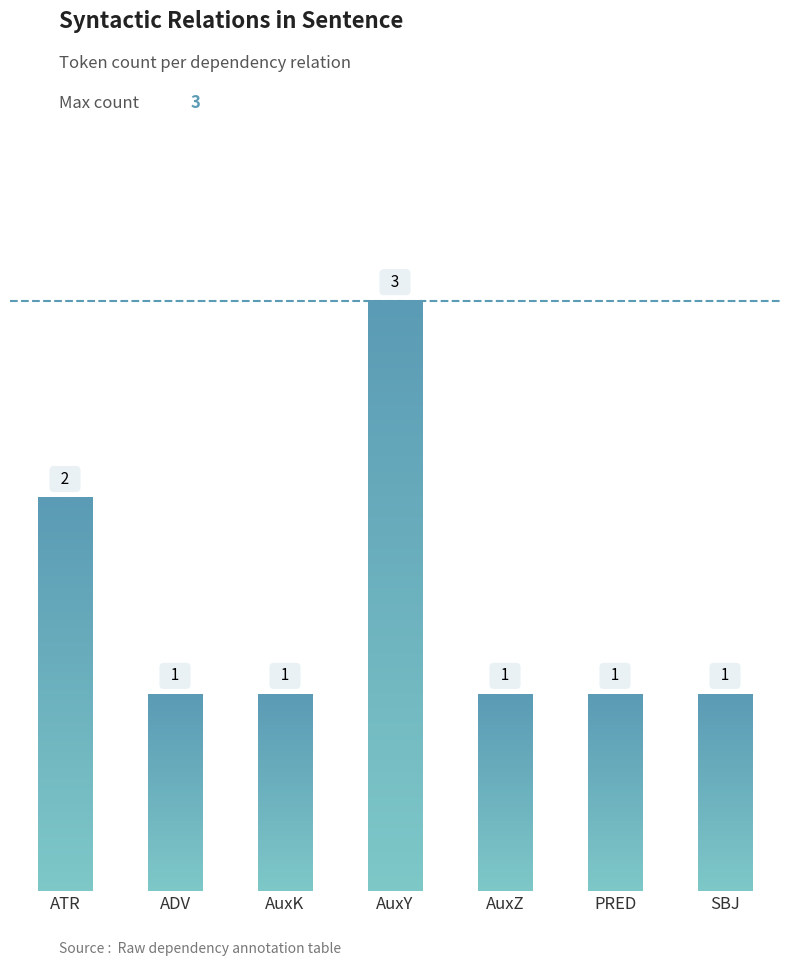

Reading left to right, transcribe all the data shown in this chart.

ATR=2	ADV=1	AuxK=1	AuxY=3	AuxZ=1	PRED=1	SBJ=1